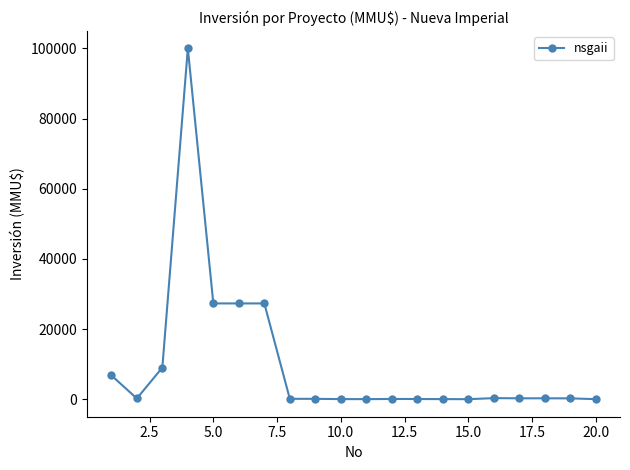

What is the average value?

9966